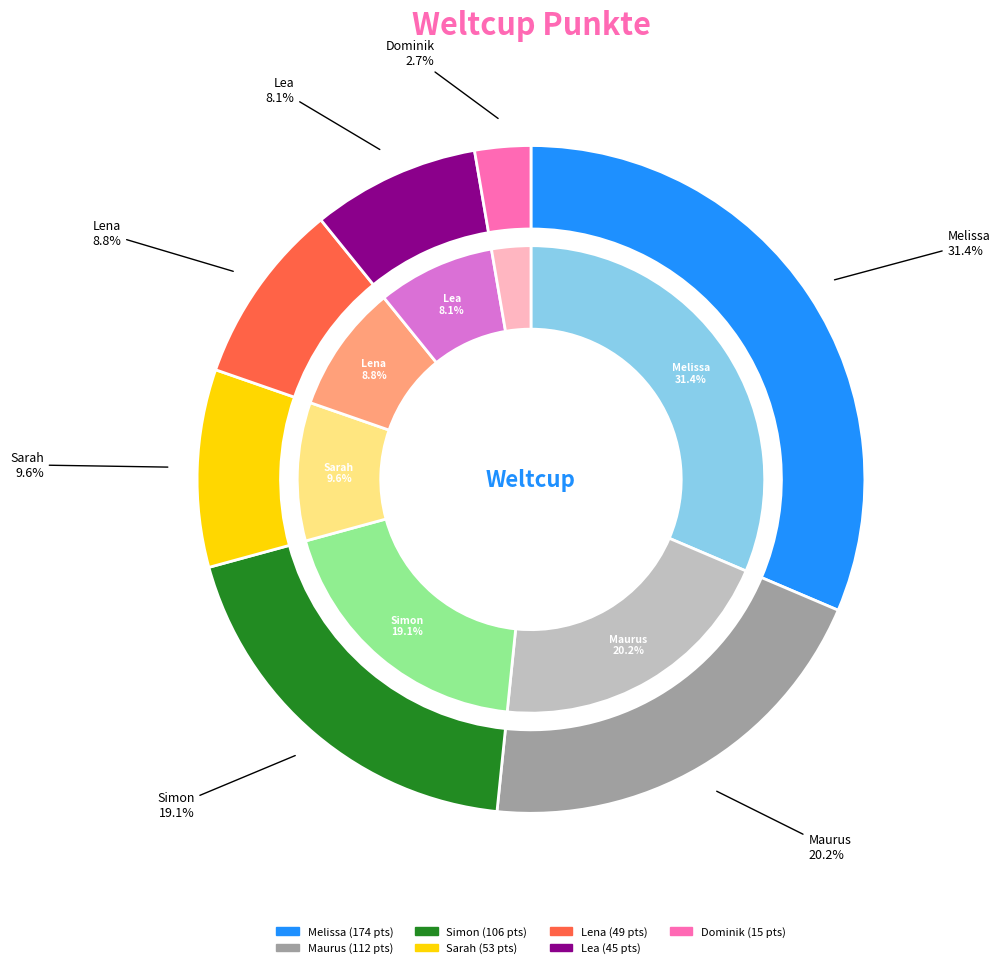

Is it true that Lea is 18% of the pie?

False